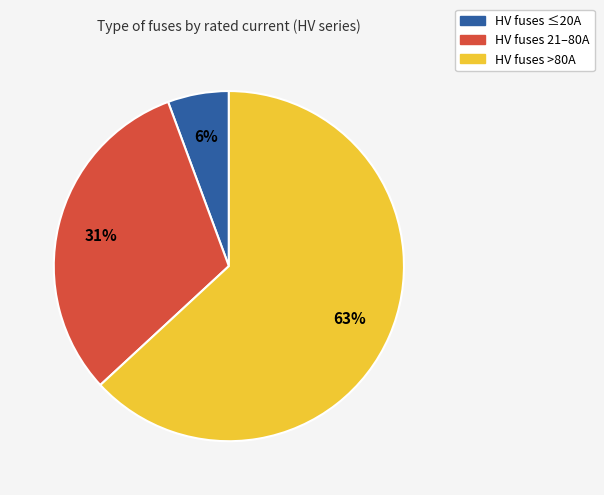

Is it true that HV fuses ≤20A is 6% of the pie?

True